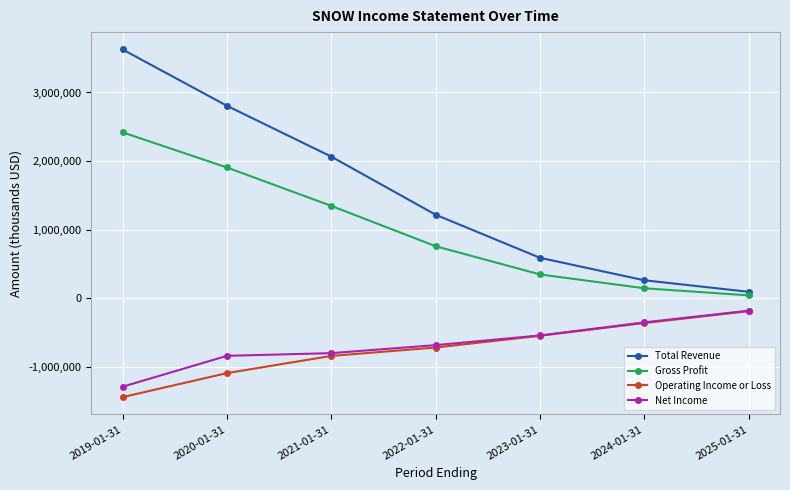

Reading right to left, list all the values displayed in this chart.

Total Revenue: 96700	264700	592000	1219300	2065700	2806500	3626400
Gross Profit: 44900	148200	349500	760900	1348100	1907900	2419400
Operating Income or Loss: -185500	-358100	-543900	-715000	-837000	-1087700	-1437300
Net Income: -178000	-348500	-539100	-679900	-796700	-836100	-1285600